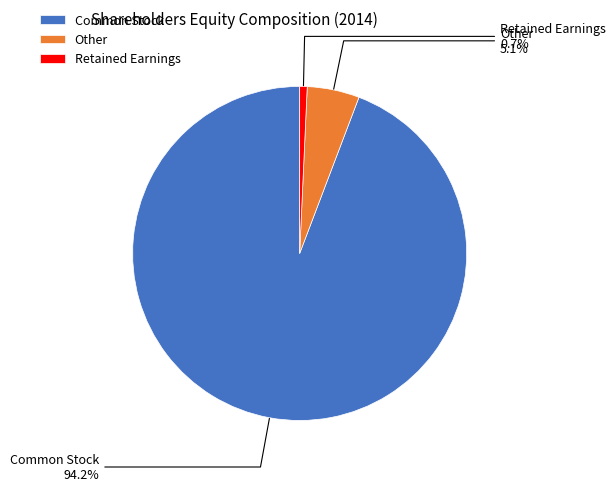

To the nearest percent, what percentage of the pie is Common Stock?

94%